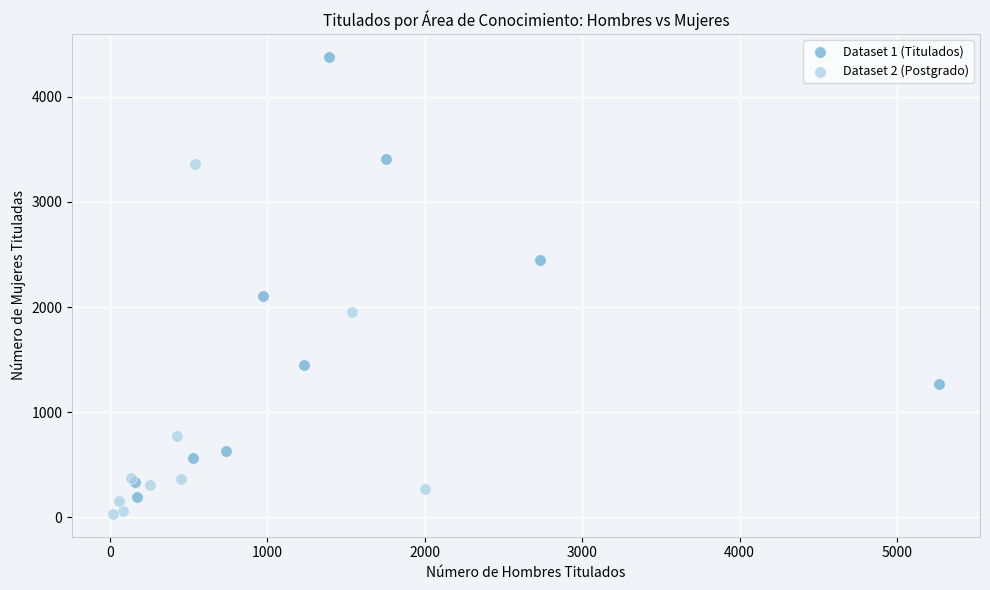

Which series reaches the minimum Y coordinate?

Dataset 2 (Postgrado)